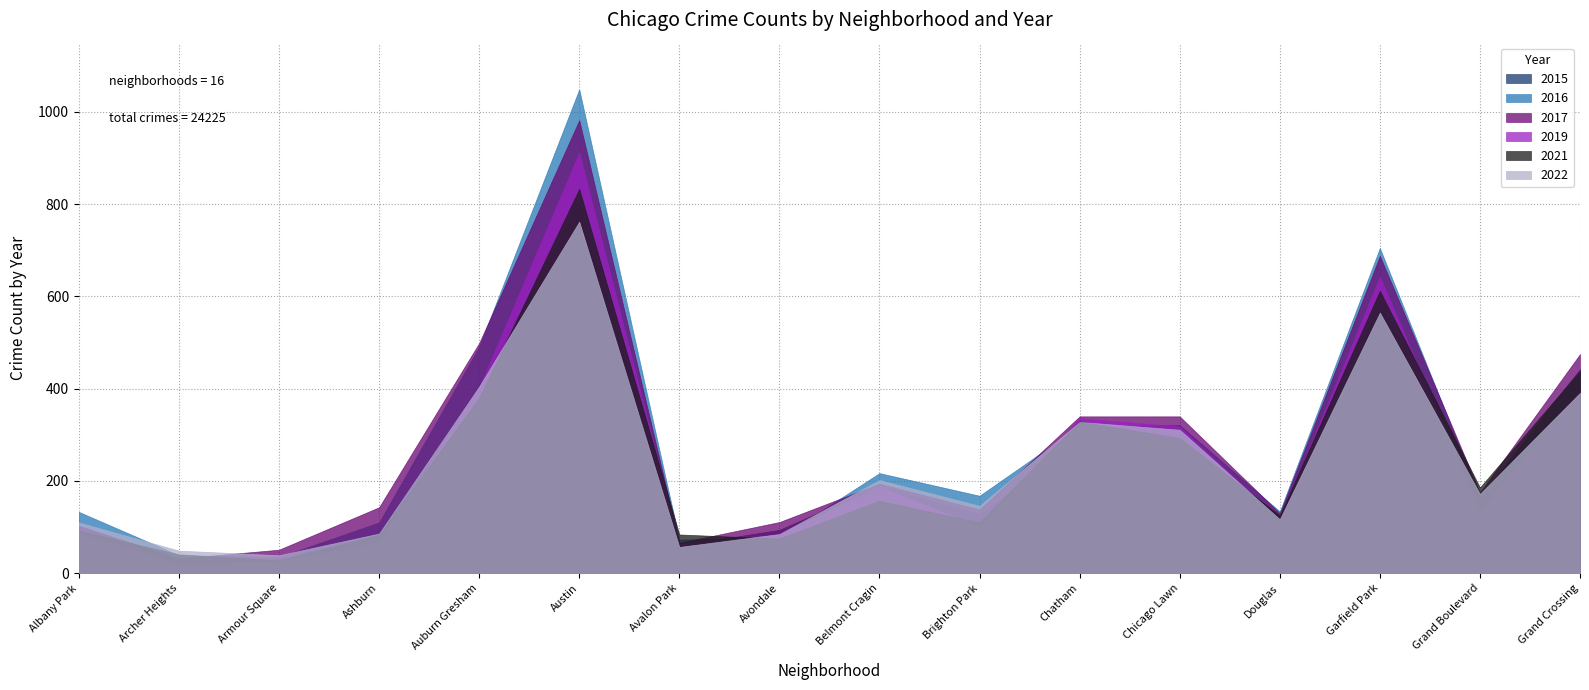

At which category is the sum across all series the highest?

Austin